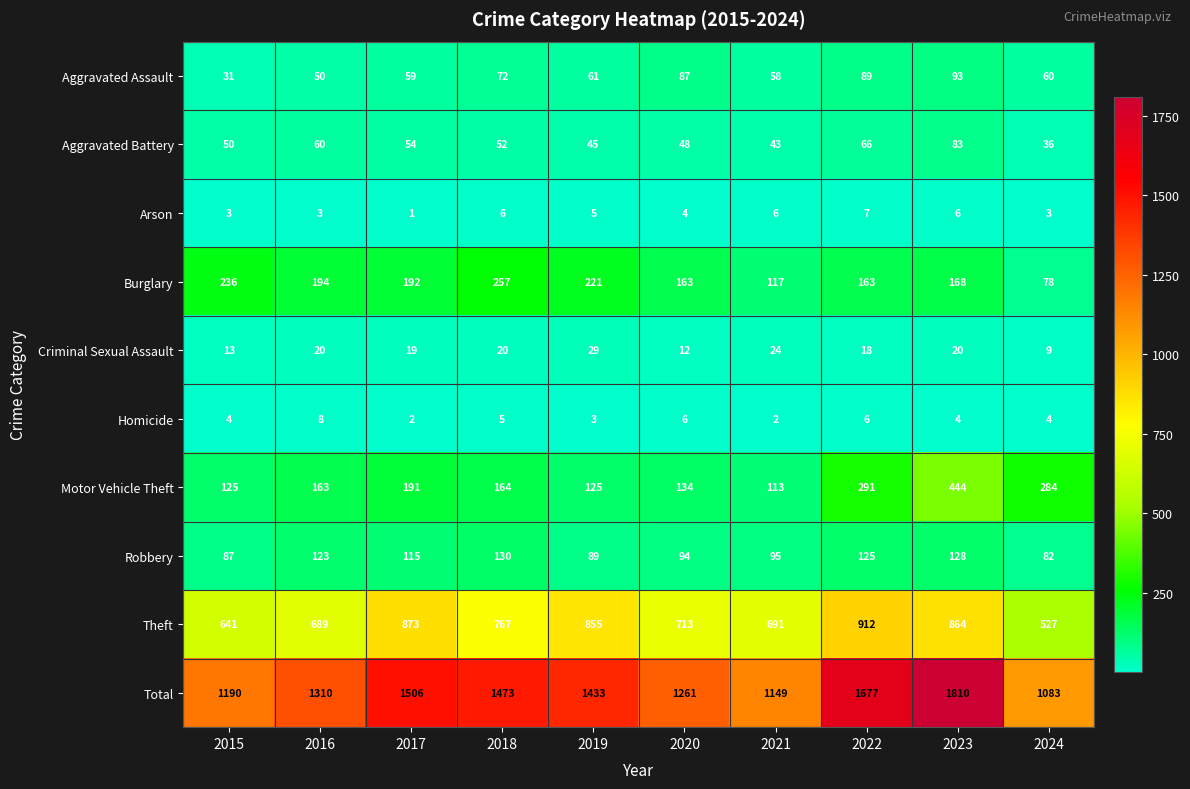

Which series changed the most between 2016 and 2020?

Total